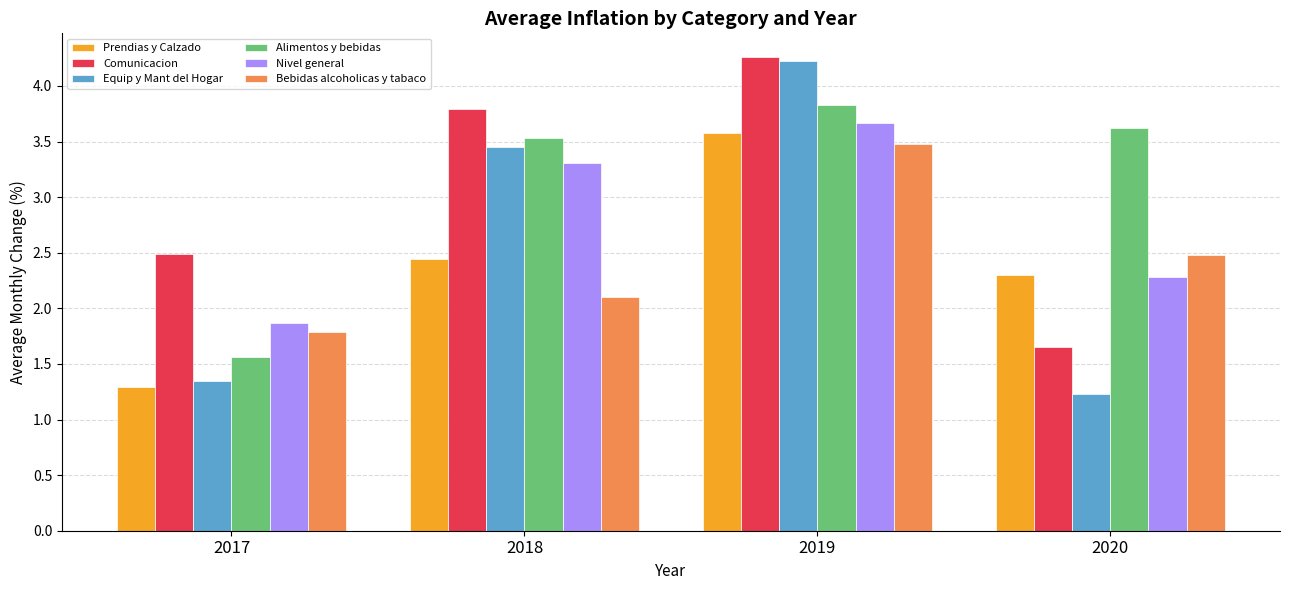

True or false: Nivel general has a value of 0.5 at 2017.

False